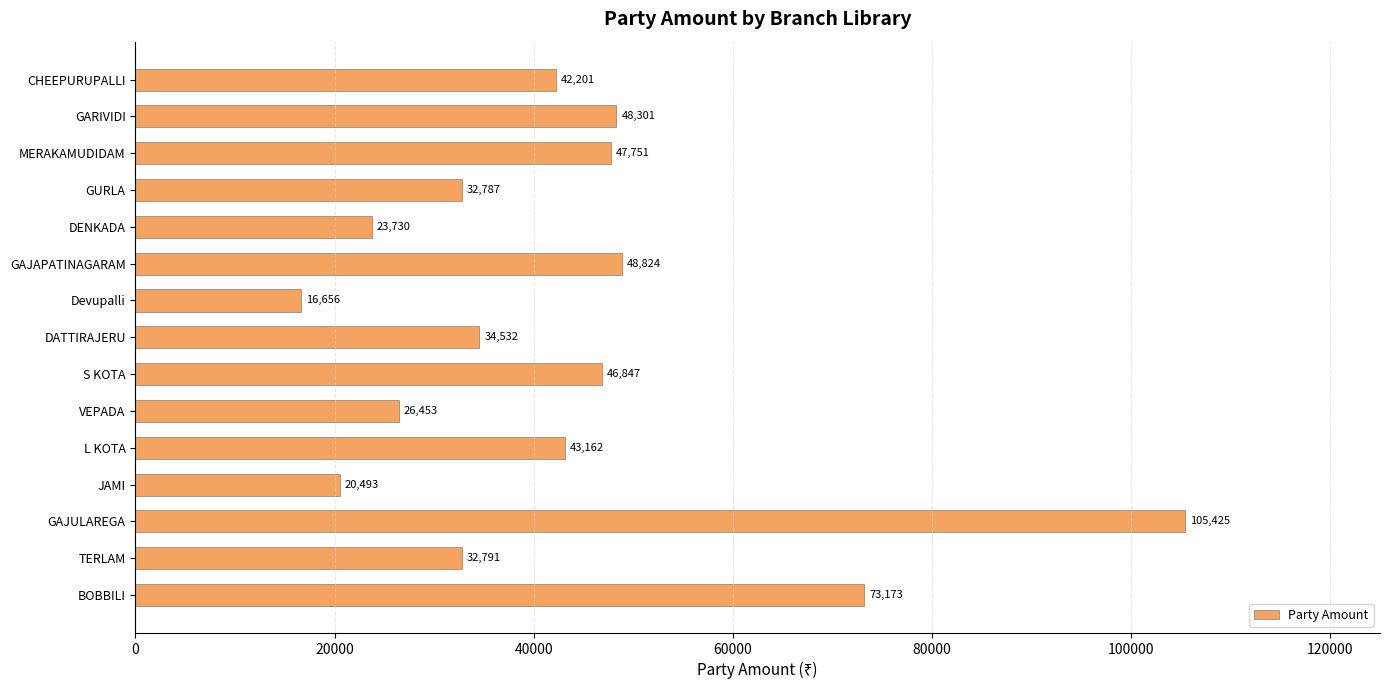

Rank the categories by value from lowest to highest.

Devupalli, JAMI, DENKADA, VEPADA, GURLA, TERLAM, DATTIRAJERU, CHEEPURUPALLI, L KOTA, S KOTA, MERAKAMUDIDAM, GARIVIDI, GAJAPATINAGARAM, BOBBILI, GAJULAREGA